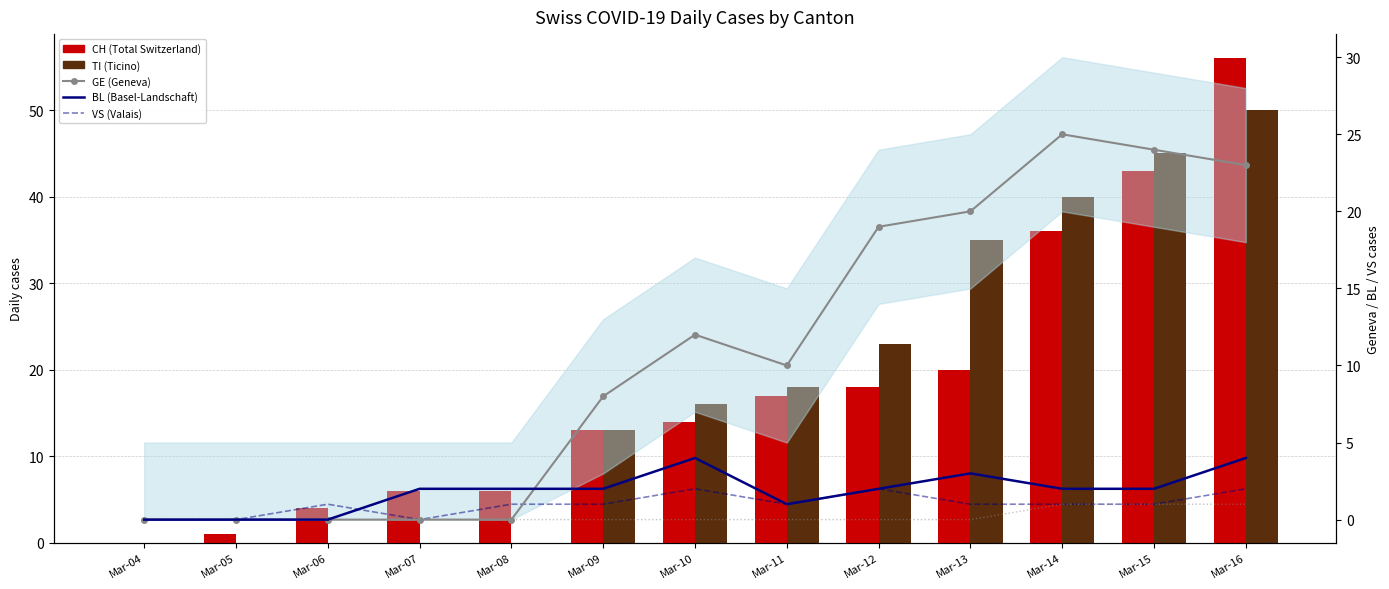

Reading left to right, extract all data points from this chart.

CH (Total Switzerland): 0	1	4	6	6	13	14	17	18	20	36	43	56
TI (Ticino): 0	0	0	0	0	13	16	18	23	35	40	45	50
GE (Geneva): 0	0	0	0	0	8	12	10	19	20	25	24	23
BL (Basel-Landschaft): 0	0	0	2	2	2	4	1	2	3	2	2	4
VS (Valais): 0	0	1	0	1	1	2	1	2	1	1	1	2
NW (Nidwalden): 0	0	0	0	0	0	0	0	0	0	1	1	1